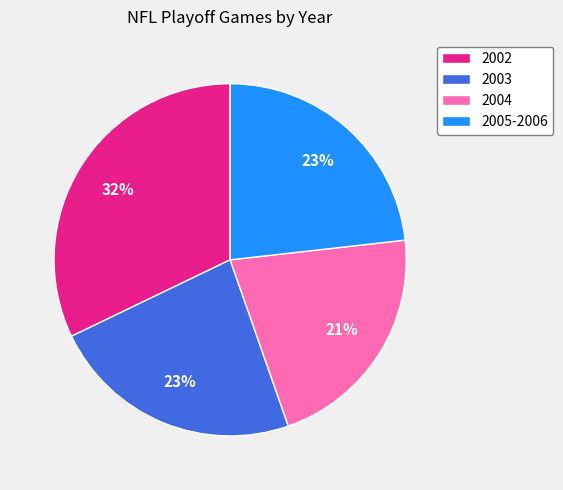

To the nearest percent, what is the combined percentage of 2004 and 2002?

54%